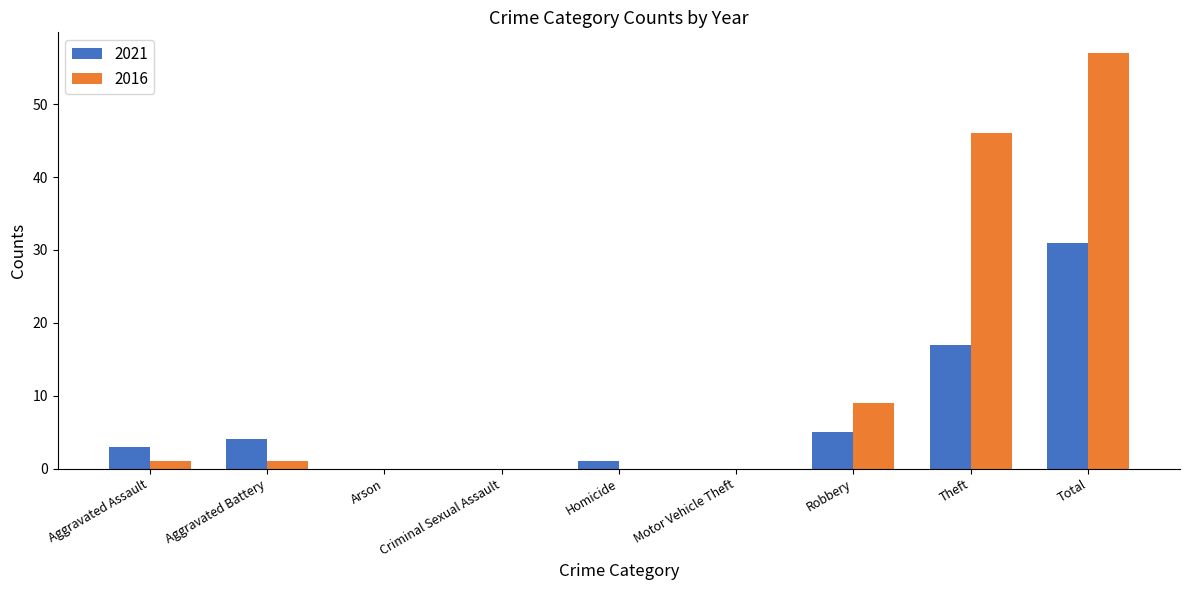

What is the sum of all 2021 values?

61